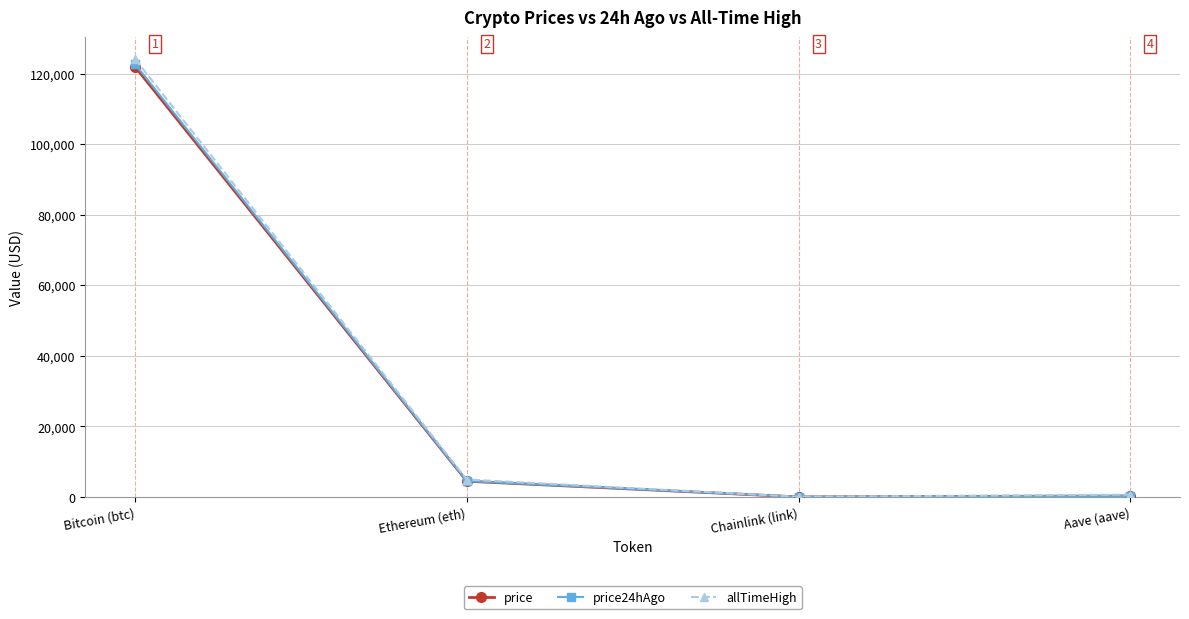

Where is price24hAgo nearest to the value 61352?

Ethereum (eth)